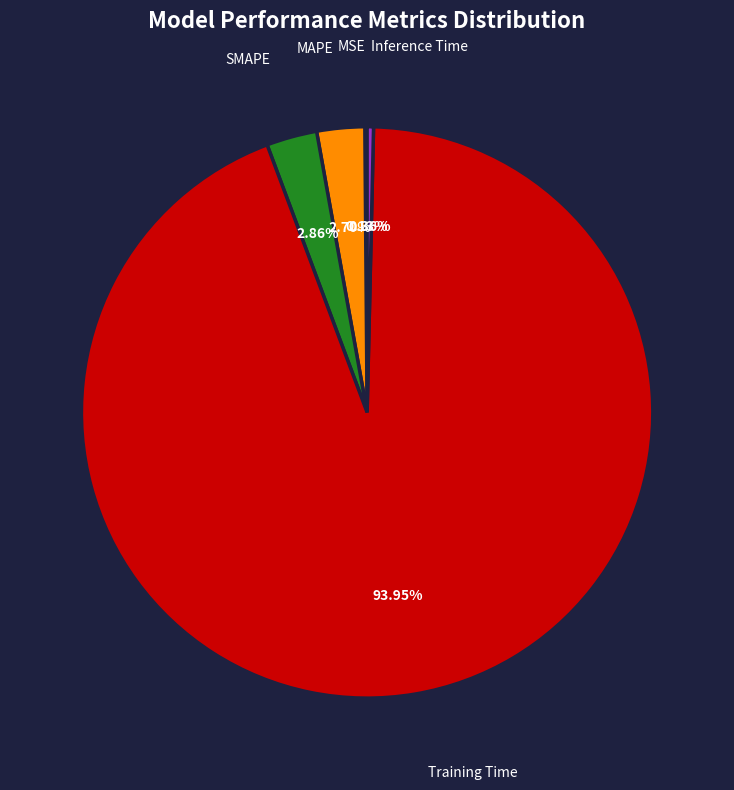

What percentage do Inference Time and Training Time together represent?

94.3%